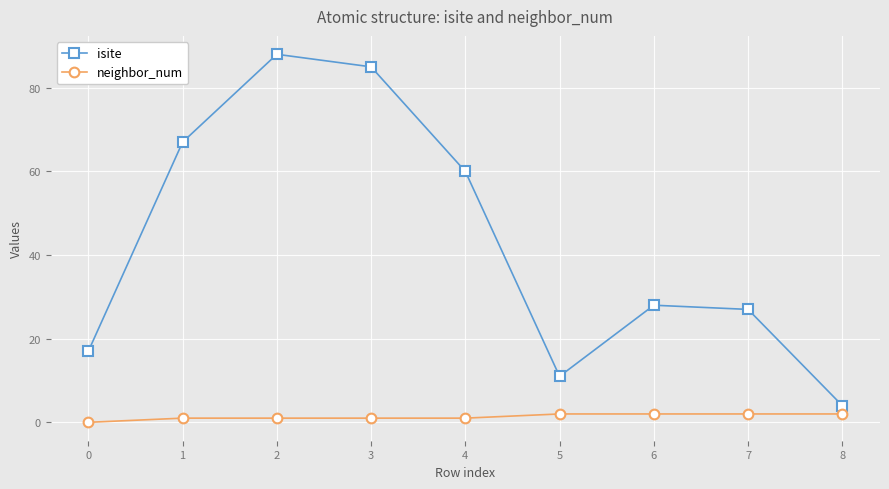

At which category is the sum across all series the highest?

2